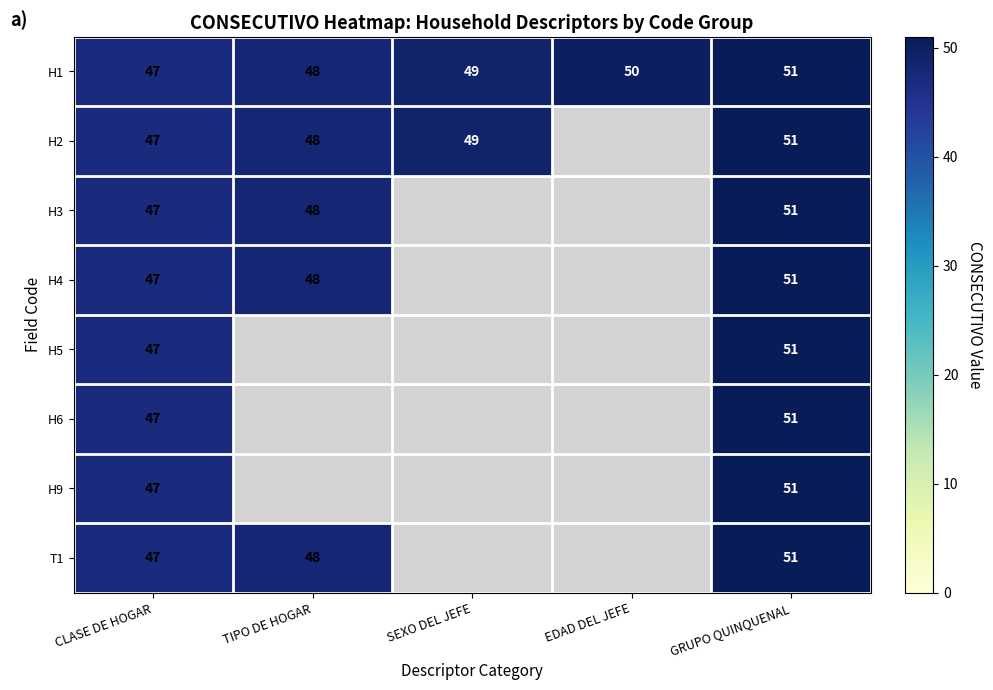

Is it true that H5 equals 47 at CLASE DE HOGAR?

True